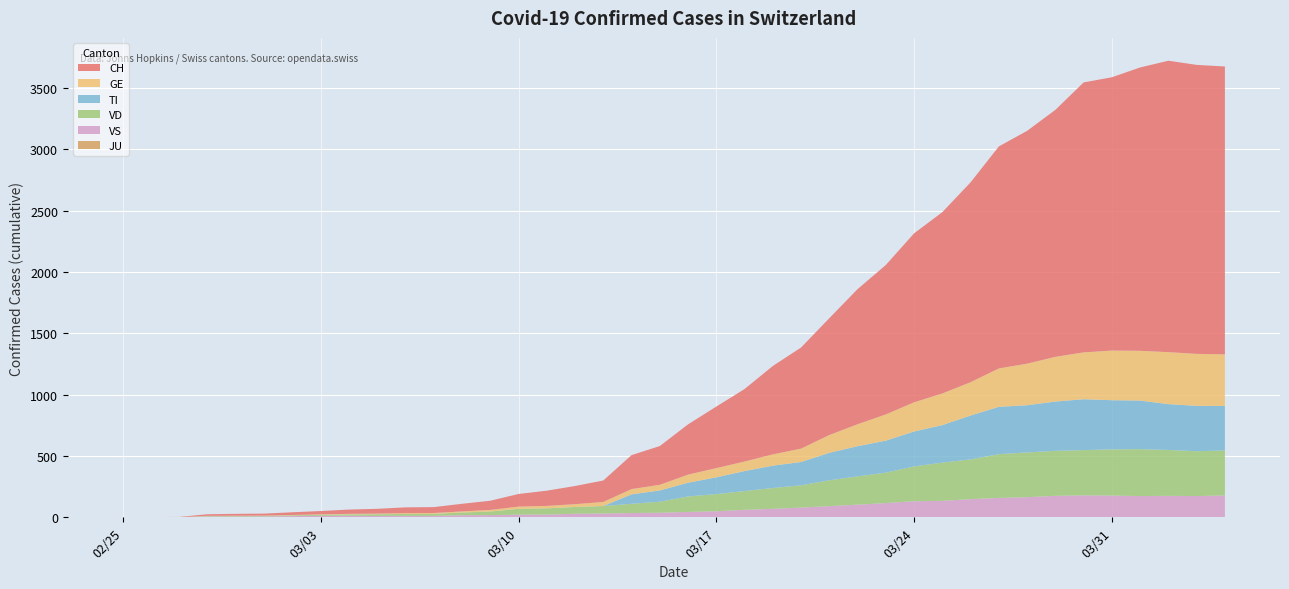

Reading left to right, transcribe all the data shown in this chart.

CH: 0	1	2	13	15	16	22	27	35	39	47	48	62	75	103	124	148	175	277	316	410	502	591	721	825	953	1102	1219	1378	1479	1630	1811	1899	2014	2202	2229	2311	2377	2357	2348
GE: 0	1	1	2	3	3	3	4	4	5	7	7	9	13	18	20	23	33	43	46	66	75	78	92	109	145	179	214	238	258	272	313	339	365	382	405	406	424	424	421
TI: 0	0	0	0	0	0	0	0	0	0	0	0	0	0	0	0	0	0	77	92	112	137	163	182	190	224	246	261	285	306	358	386	385	402	415	401	396	374	370	363
VD: 0	0	0	4	4	4	6	8	11	14	15	16	22	29	48	51	55	61	75	90	126	140	153	170	182	211	231	248	284	312	324	357	365	367	369	377	383	374	366	367
VS: 0	0	0	6	6	7	10	12	13	11	12	12	17	18	21	22	29	31	35	37	44	49	61	69	79	91	103	116	131	134	148	158	164	175	179	177	173	175	173	178
JU: 0	0	0	0	0	0	0	0	0	0	0	0	0	0	0	0	0	0	0	0	0	0	0	0	0	0	0	0	0	0	0	0	0	0	0	0	0	0	0	0